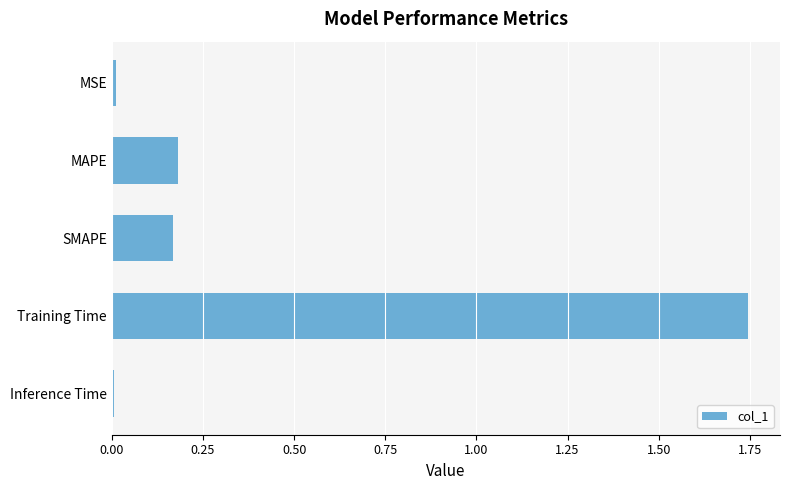

What is the sum of all values?

2.1